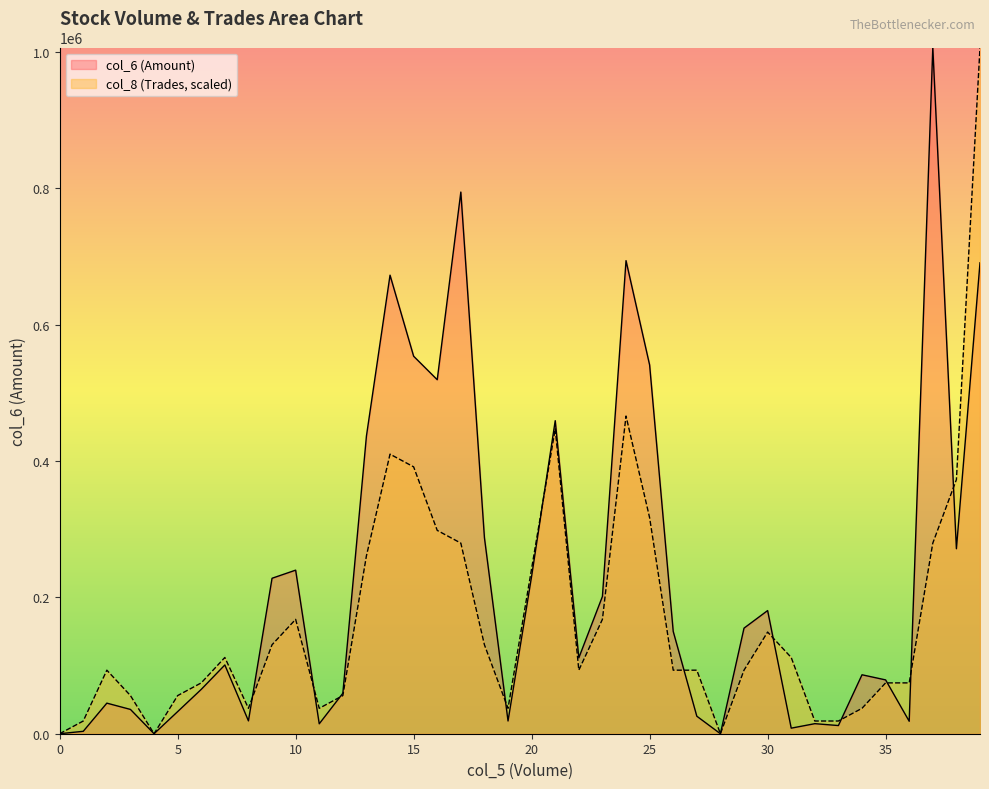

Rank the series by their average value, from lowest to highest.

col_8 (Trades, scaled), col_6 (Amount)